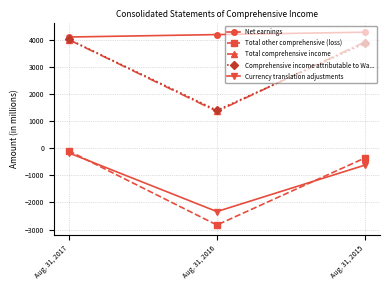

List the labels in order of Comprehensive income attributable to Wa... value, smallest first.

Aug. 31, 2016, Aug. 31, 2015, Aug. 31, 2017